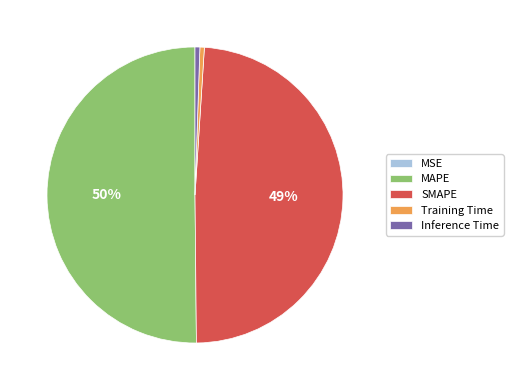

To the nearest percent, what is the average slice percentage?

20%